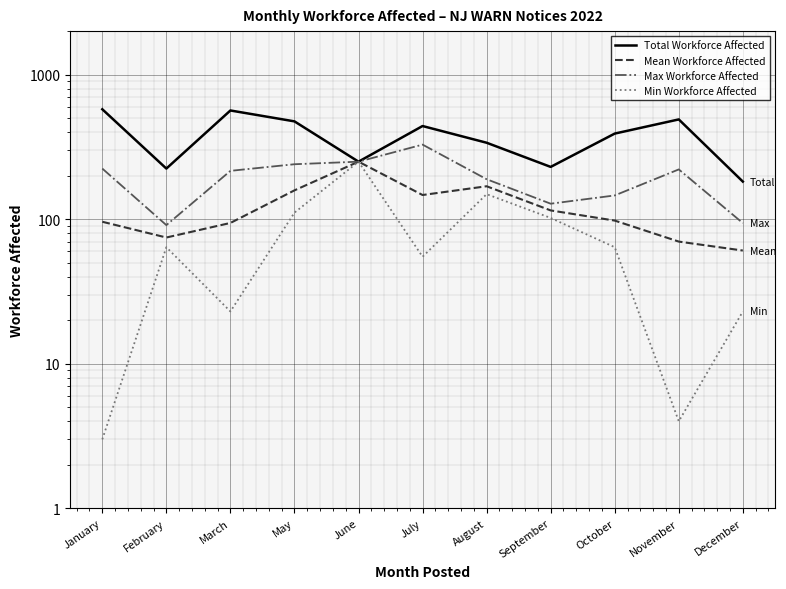

What is the difference between the maximum and minimum values in the Min Workforce Affected series?

247.0